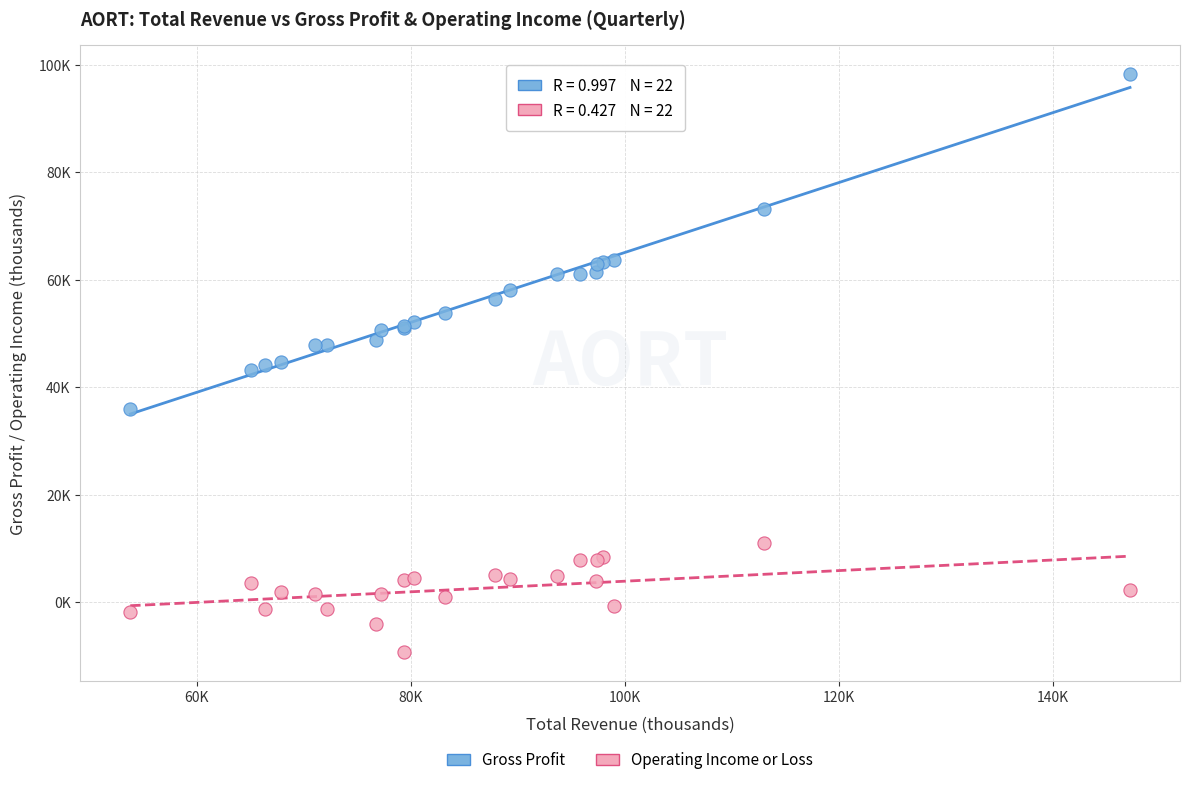

What are all the series names shown in the legend?

Gross Profit, Operating Income or Loss